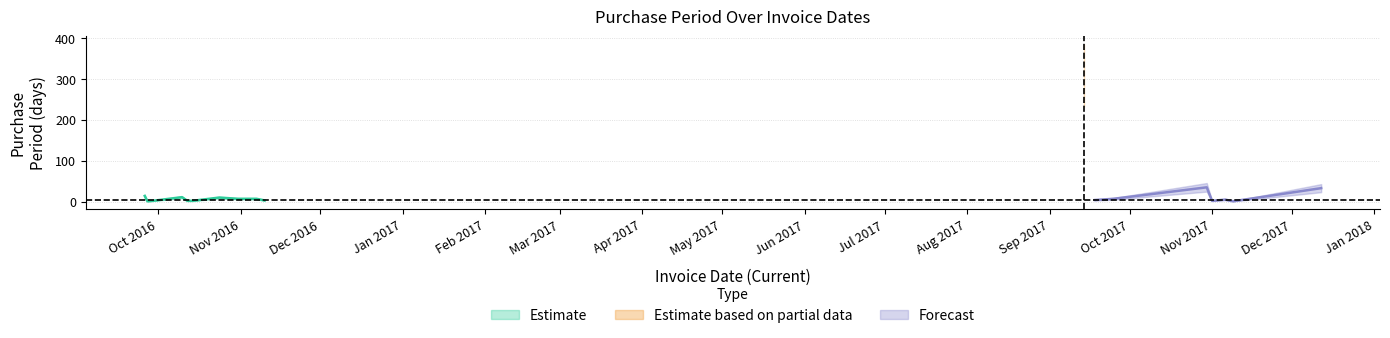

What is the average value?

24